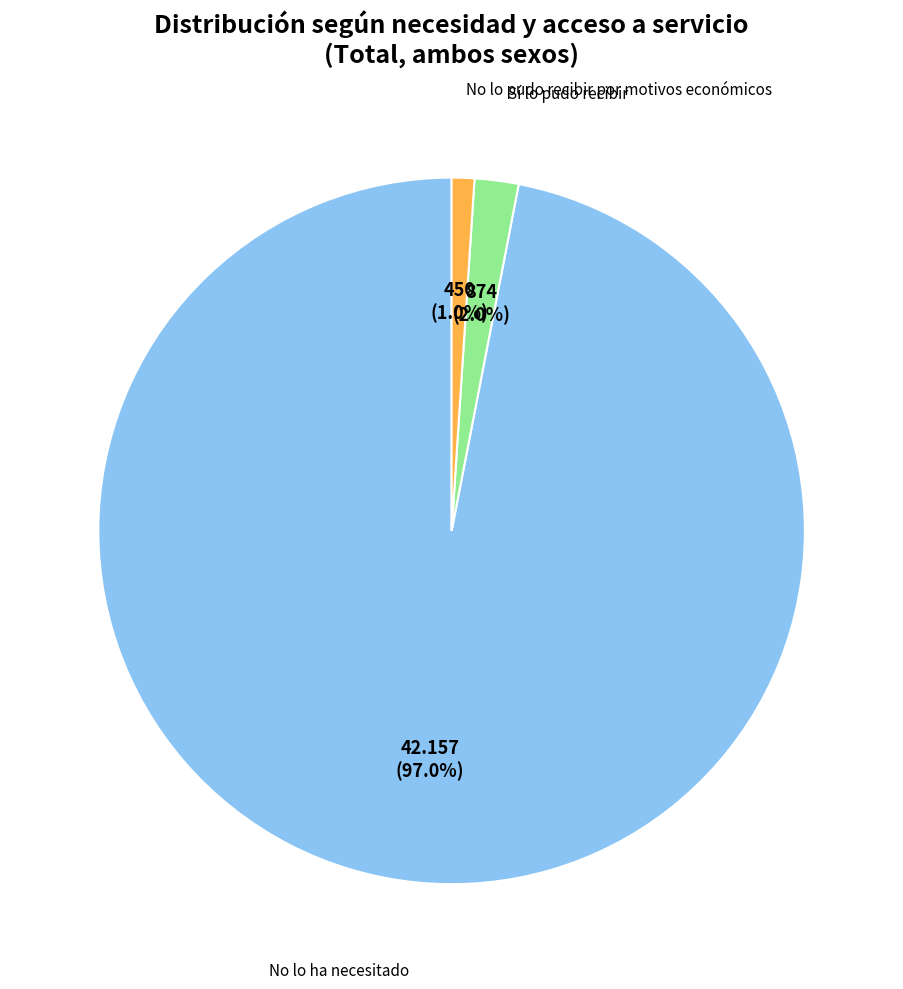

Is there a majority slice in this chart?

Yes